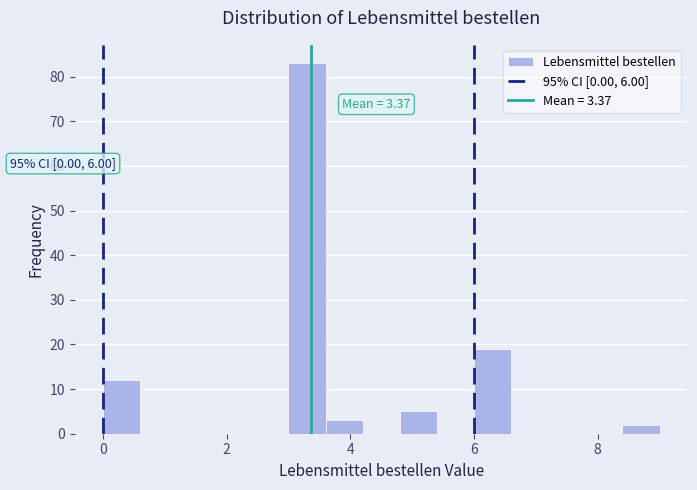

Read against the x-axis, roughly where is the centre of the tallest bar?

3.4